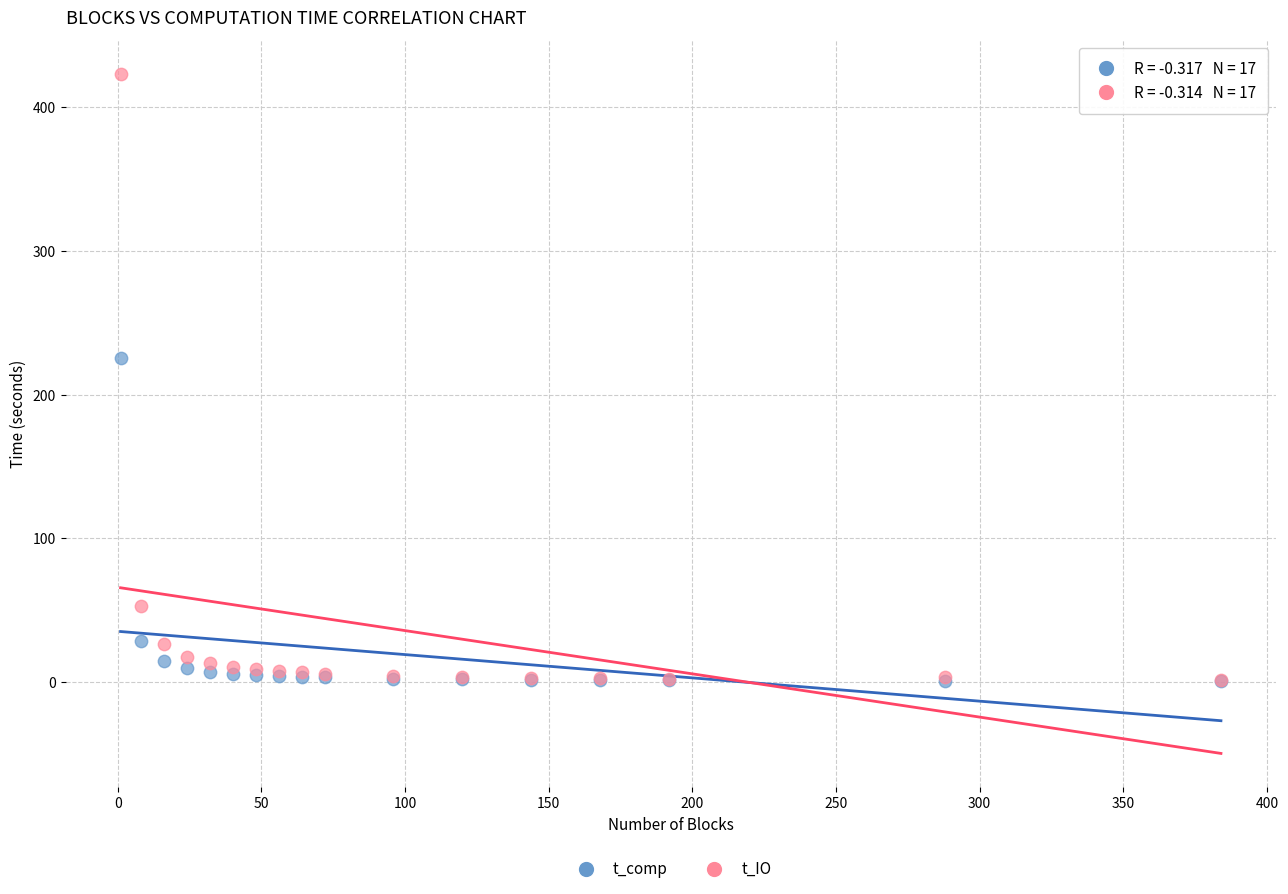

In the t_IO series, what Y value is closest to 212?

52.9